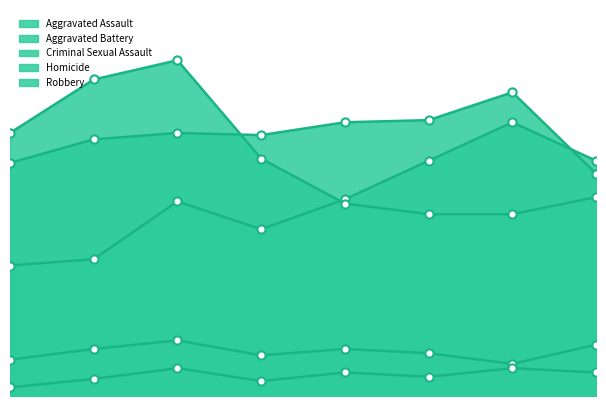

Which series contains the highest Y value?

Robbery